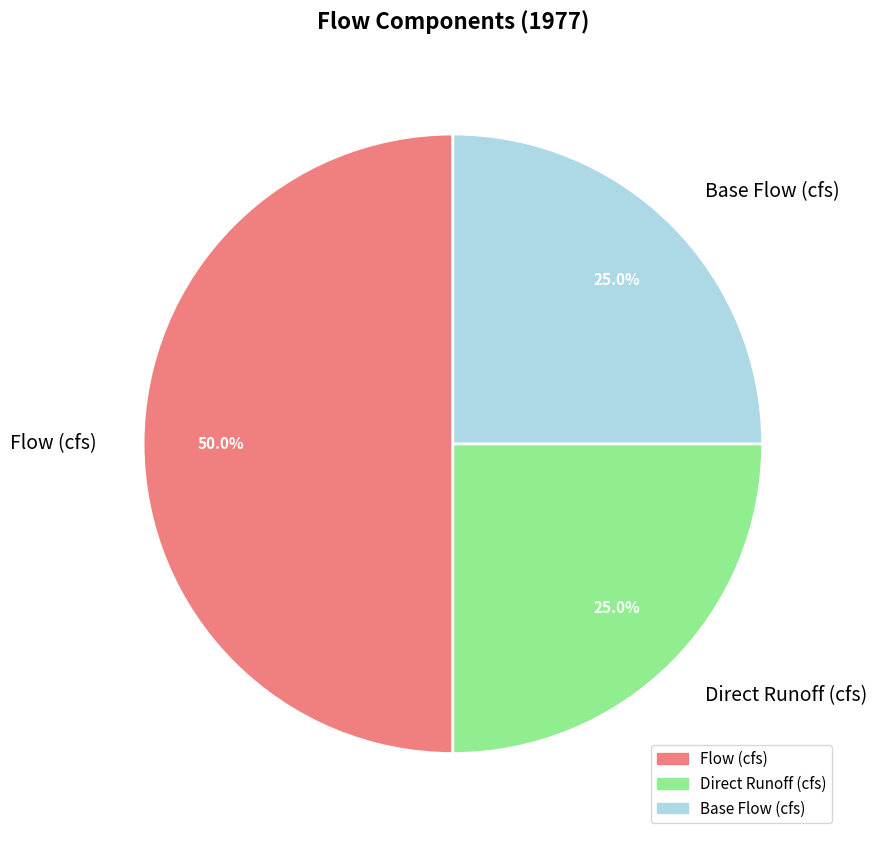

What percentage is NOT represented by Direct Runoff (cfs)?

75.0%